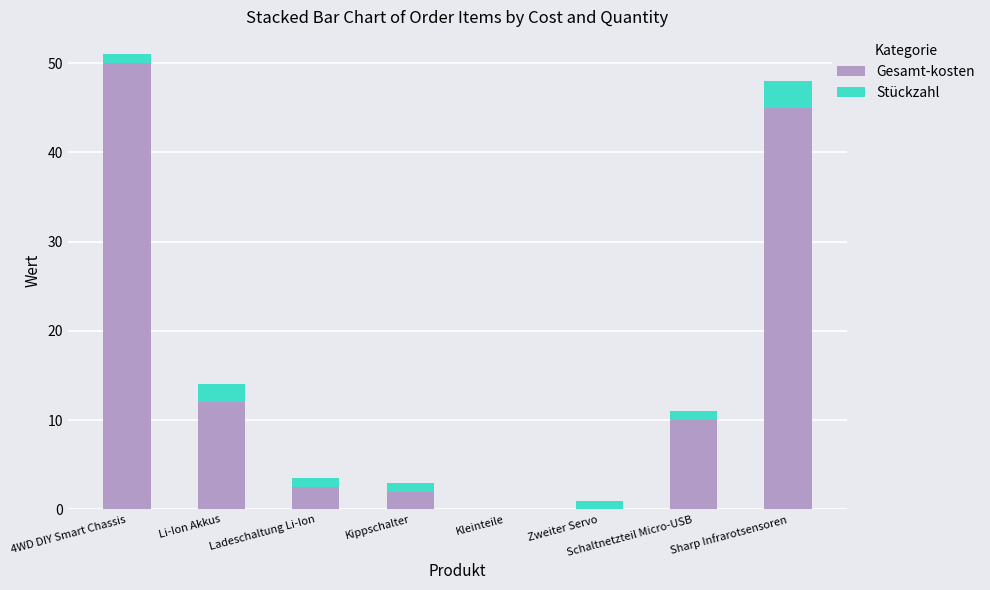

What are all the series names shown in the legend?

Gesamt-kosten, Stückzahl